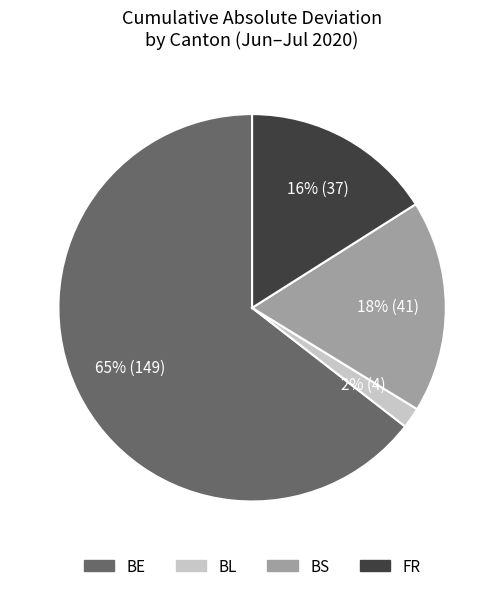

Combined, do BL and BS account for over 50%?

No